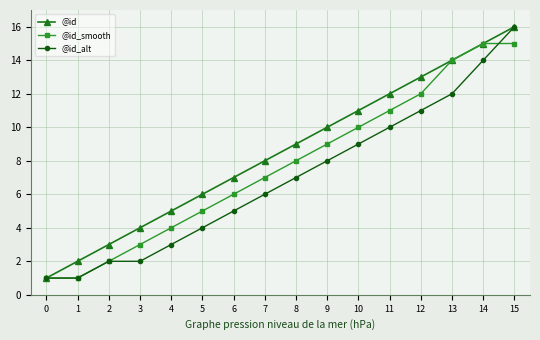

Does the chart have visible grid lines?

Yes